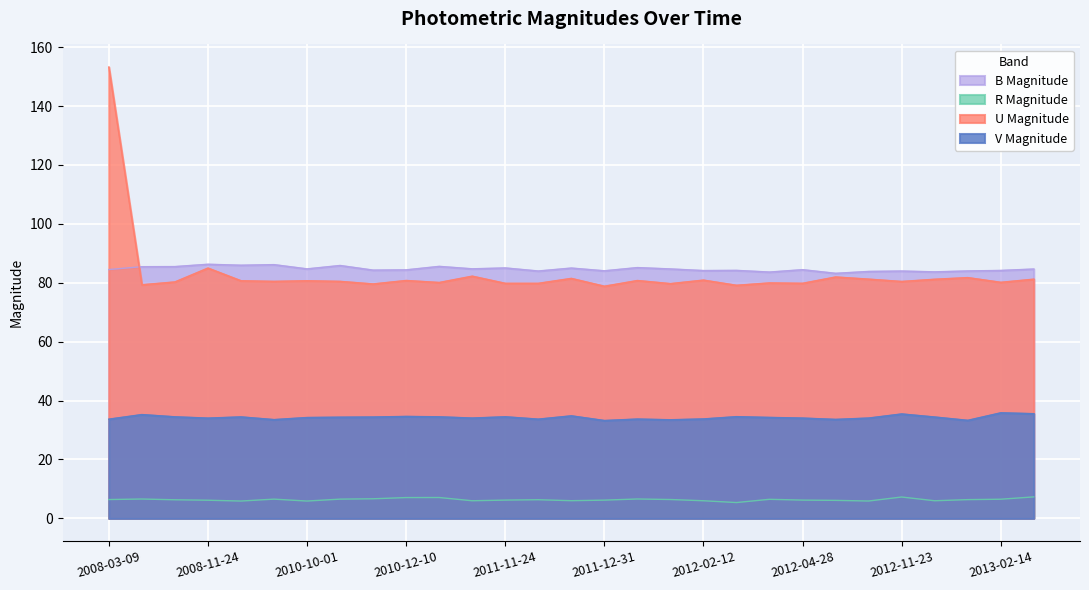

What is the difference between the second highest and second lowest values in the V Magnitude series?

2.3